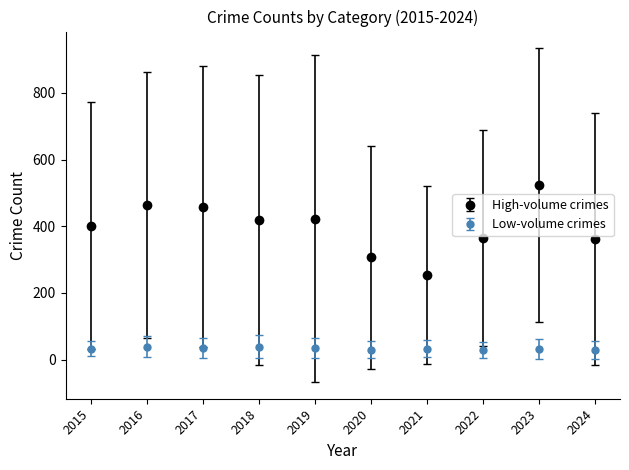

Between 2021 and 2024, which series saw the biggest shift?

High-volume crimes